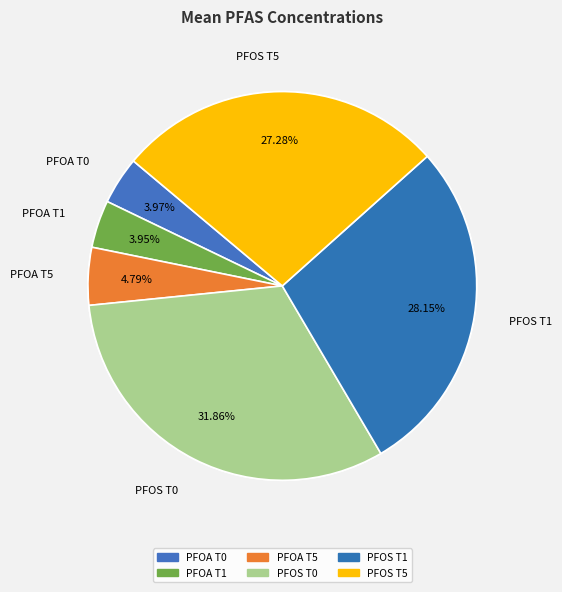

Is there any slice that represents more than half of the pie?

No